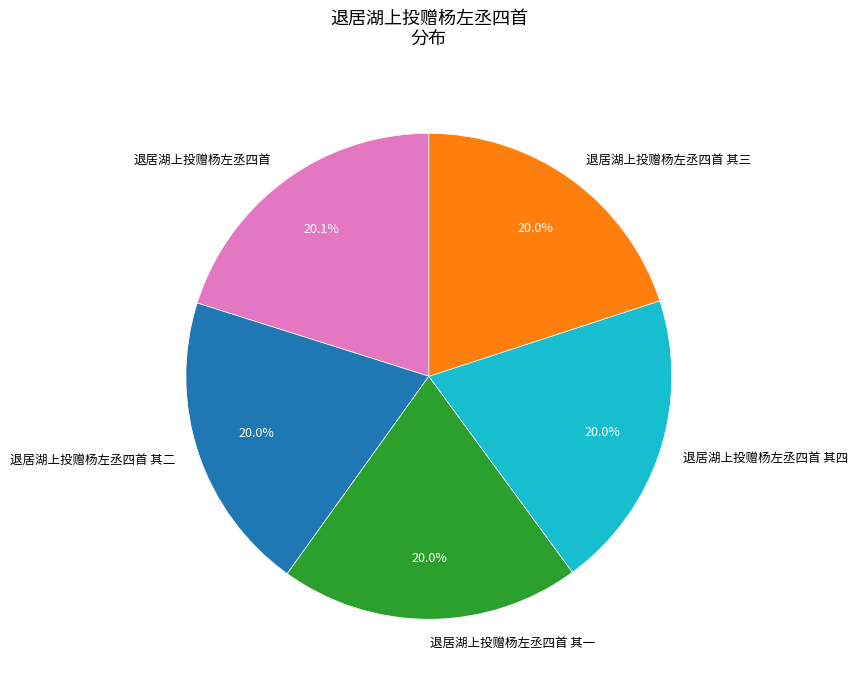

Approximately how many times larger is the value at 退居湖上投赠杨左丞四首 compared to 退居湖上投赠杨左丞四首 其一?

1.0